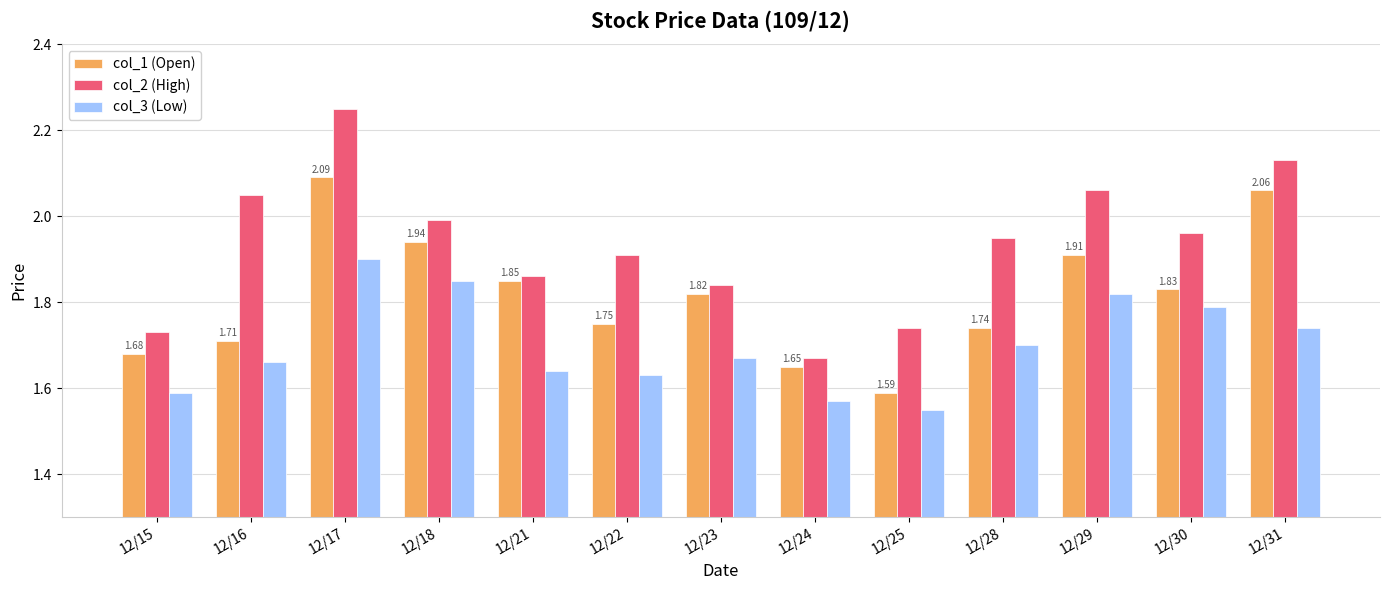

Count the col_3 (Low) values in the range 1 to 2.

13